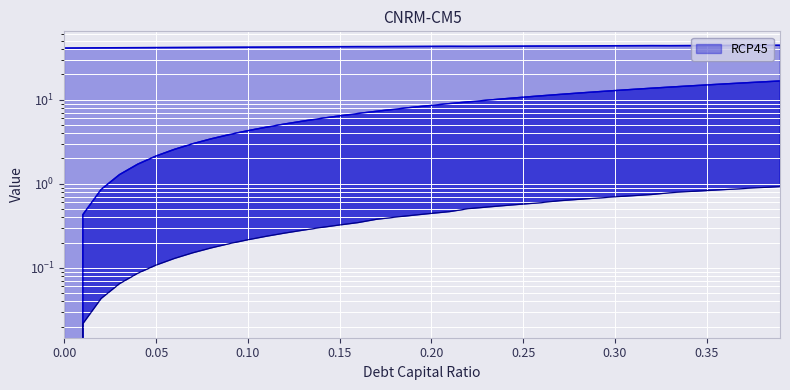

Reading left to right, extract all data points from this chart.

enterprise_value: 41.2	41.3	41.4	41.5	41.6	41.7	41.8	41.9	42.0	42.1	42.2	42.3	42.4	42.5	42.6	42.7	42.8	42.8	42.9	43.0	43.1	43.2	43.2	43.3	43.4	43.5	43.6	43.6	43.7	43.8	43.8	43.9	44.0	44.0	44.1	44.2	44.2	44.3	44.4	44.5
debt: 0.0	0.4	0.9	1.3	1.7	2.1	2.6	3.0	3.4	3.9	4.3	4.7	5.1	5.6	6.0	6.4	6.9	7.3	7.7	8.1	8.6	9.0	9.4	9.9	10.3	10.7	11.2	11.6	12.0	12.4	12.9	13.3	13.7	14.2	14.6	15.0	15.4	15.9	16.3	16.7
interest_expense: 0.0	0.0	0.0	0.1	0.1	0.1	0.1	0.2	0.2	0.2	0.2	0.2	0.3	0.3	0.3	0.3	0.3	0.4	0.4	0.4	0.4	0.5	0.5	0.5	0.6	0.6	0.6	0.6	0.7	0.7	0.7	0.7	0.7	0.8	0.8	0.8	0.9	0.9	0.9	0.9